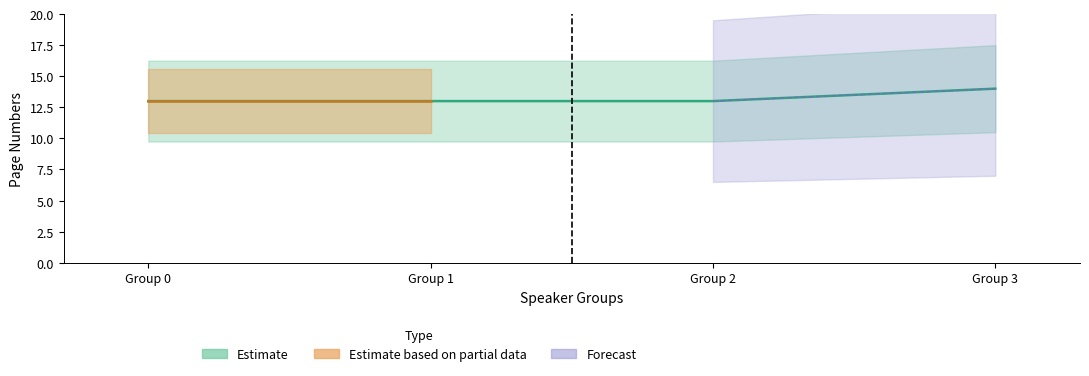

How many values are between 13 and 14?

4